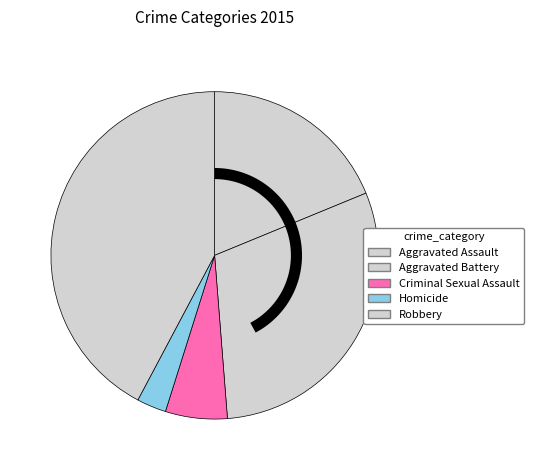

Rank the categories by value from lowest to highest.

Homicide, Criminal Sexual Assault, Aggravated Assault, Aggravated Battery, Robbery